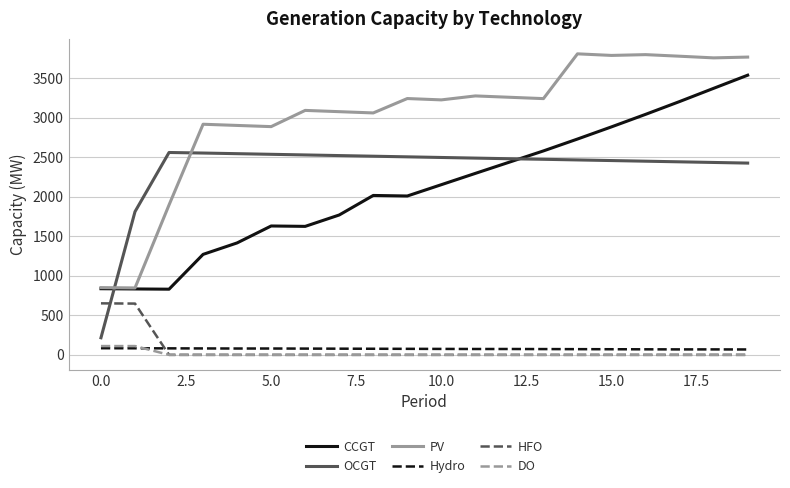

Which series has the largest total across all categories?

PV